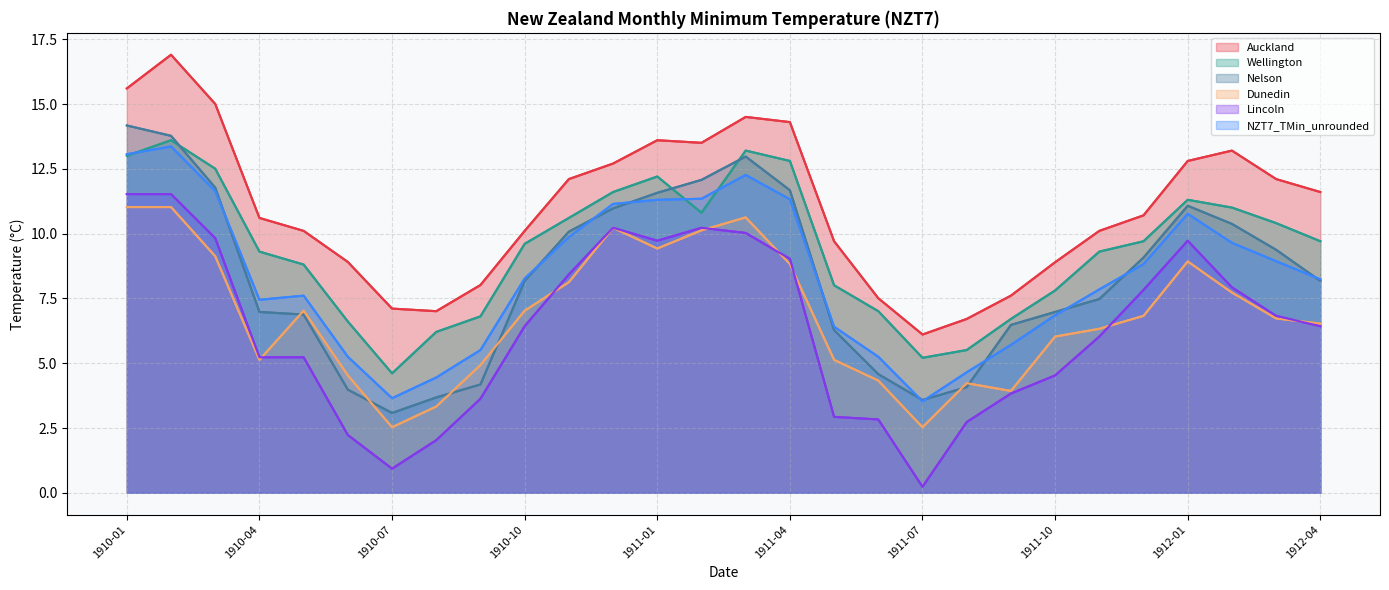

At how many categories does at least one series exceed 5?

28